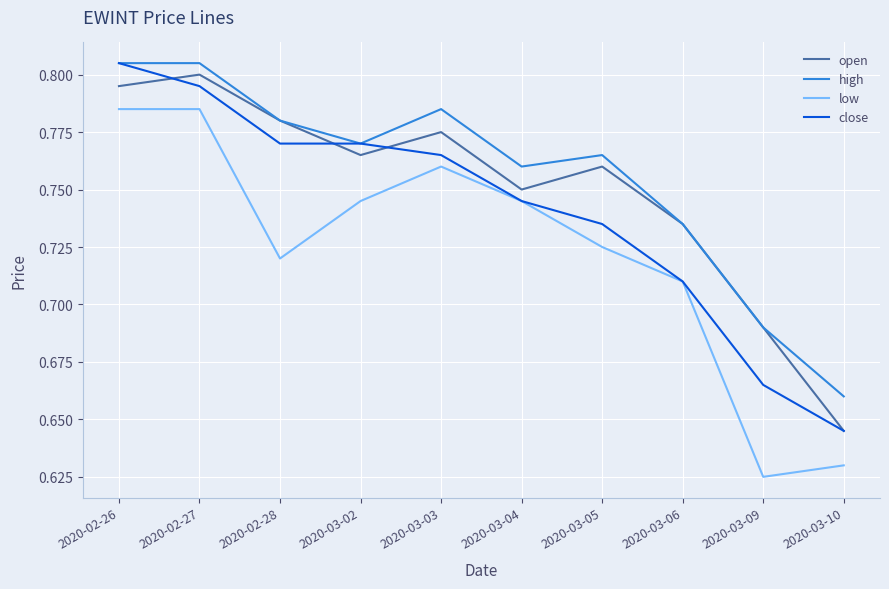

Which series has the largest total across all categories?

high